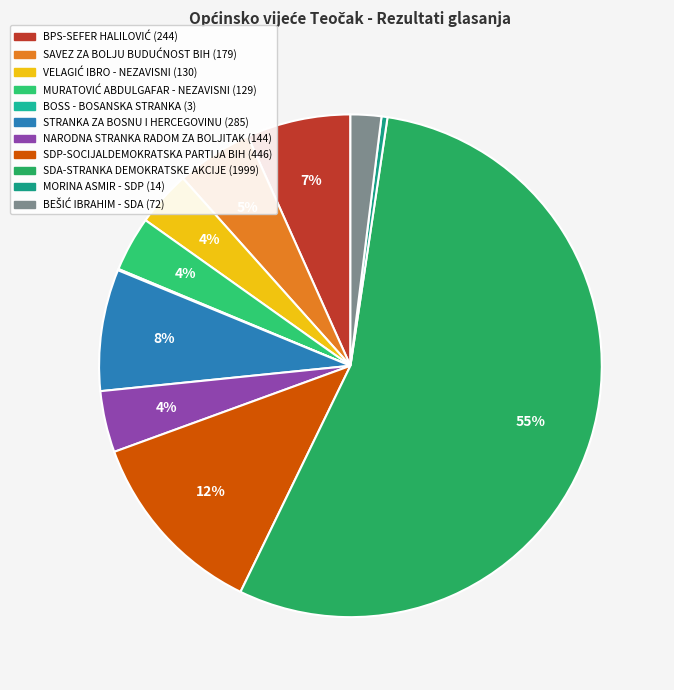

What is the largest slice in the pie chart?

SDA-STRANKA DEMOKRATSKE AKCIJE